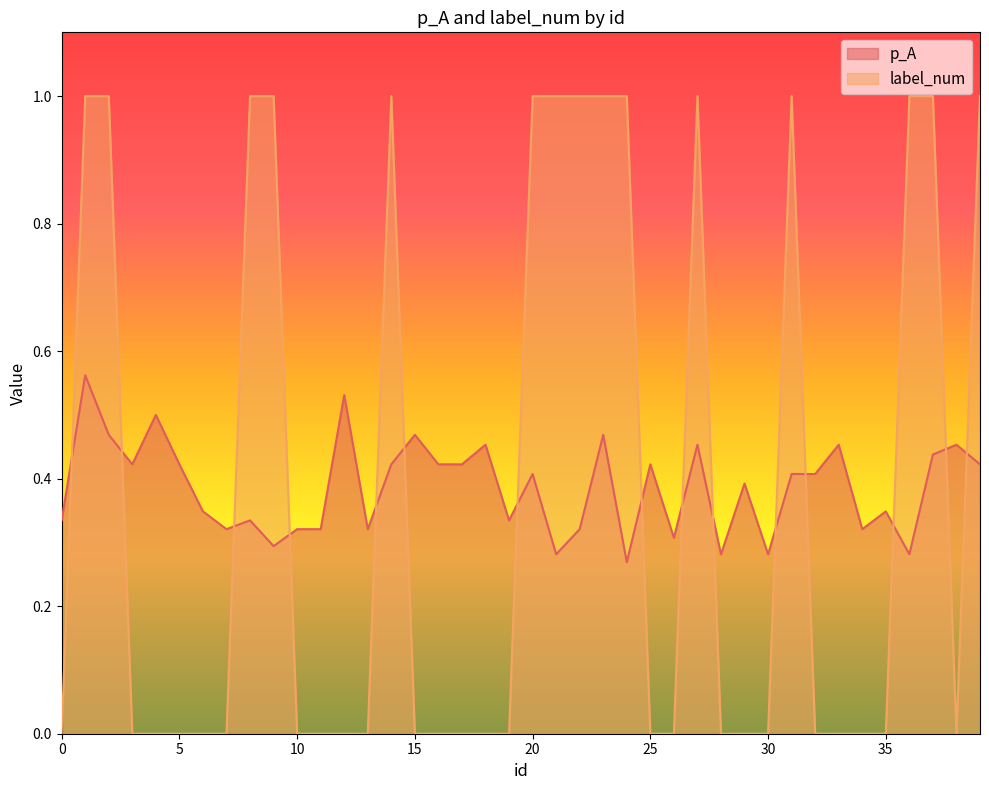

Where do label_num and p_A first cross each other?

0 and 1